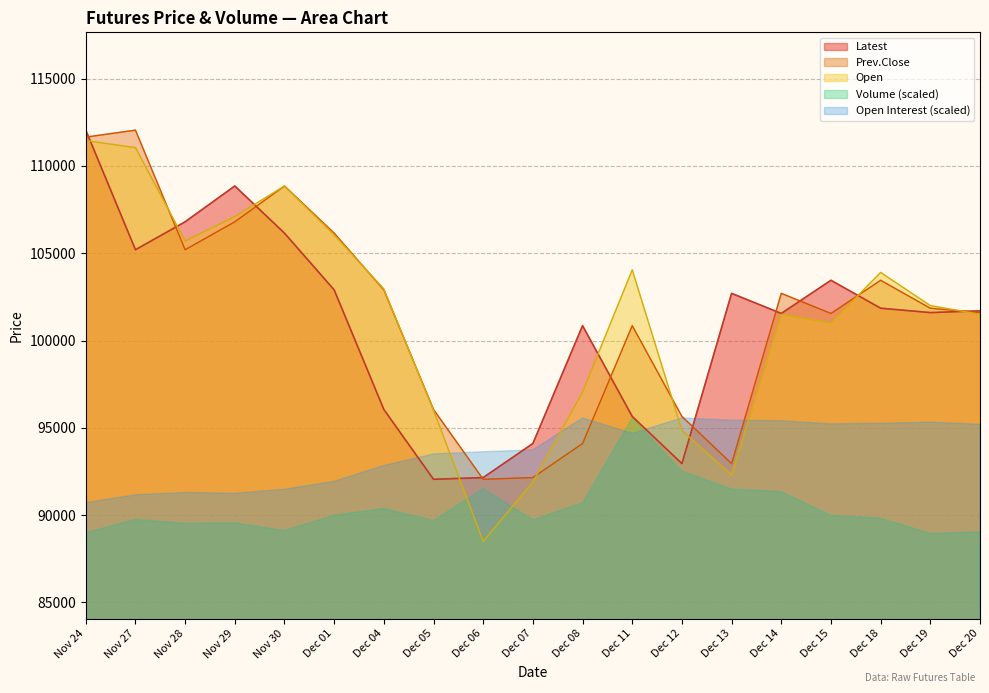

How many data points in Open are less than 102000?

9